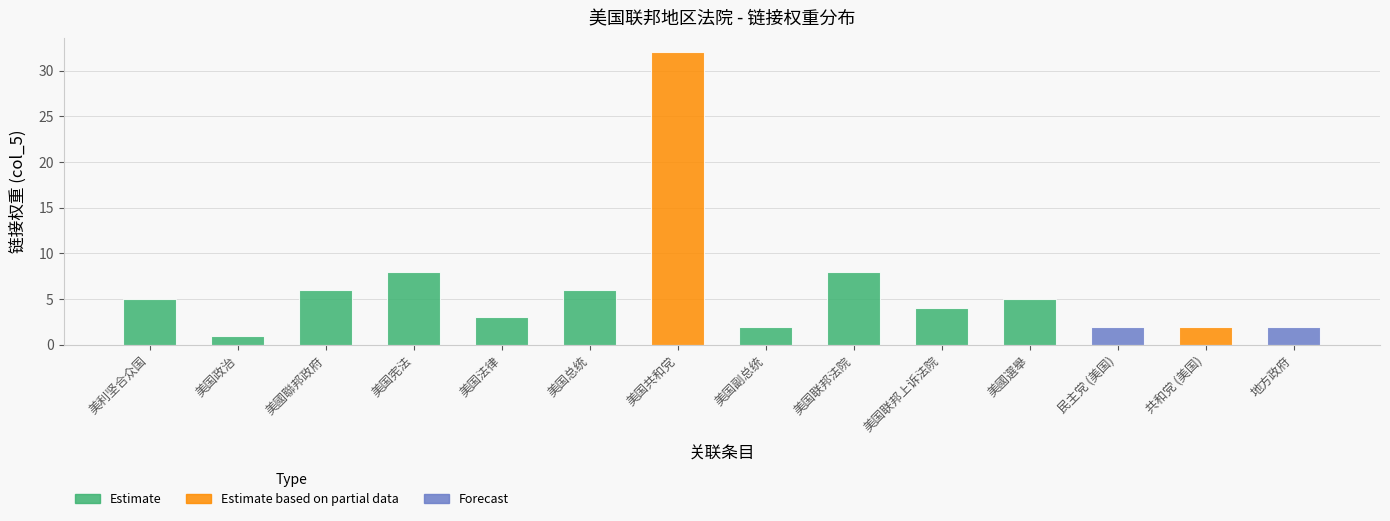

Approximately how many times larger is the value at 美国总统 compared to 美国政治?

6.0